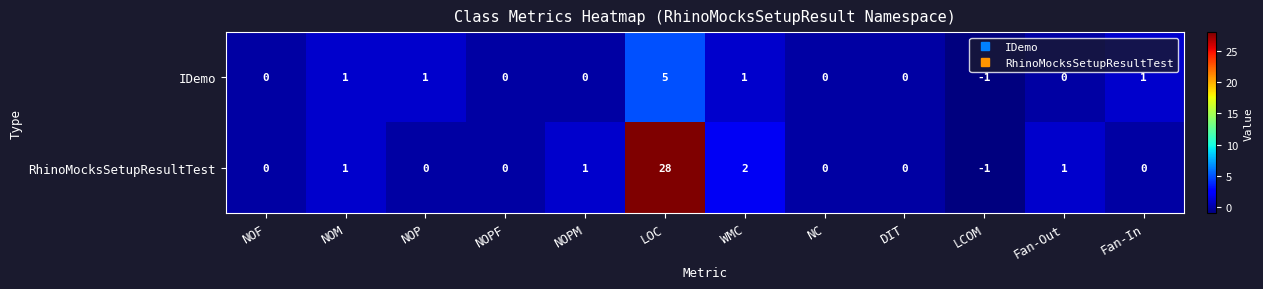

What is the difference between the maximum and minimum values in the RhinoMocksSetupResultTest series?

29